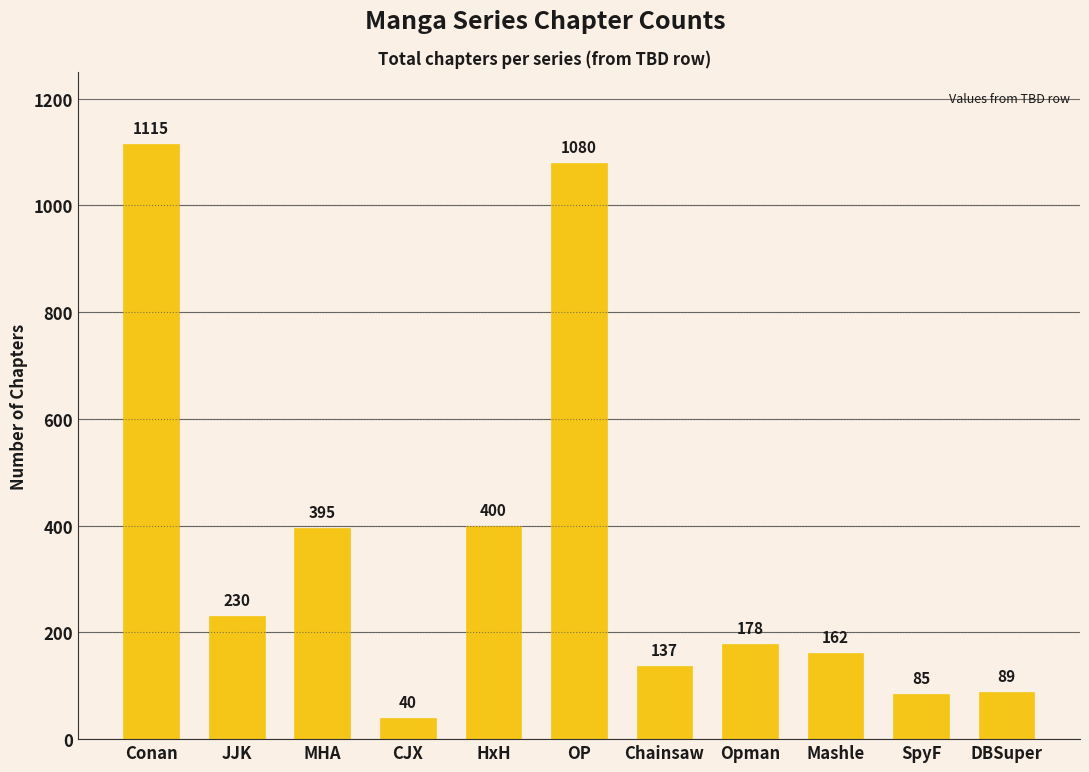

Which has a higher value, Mashle or OP?

OP